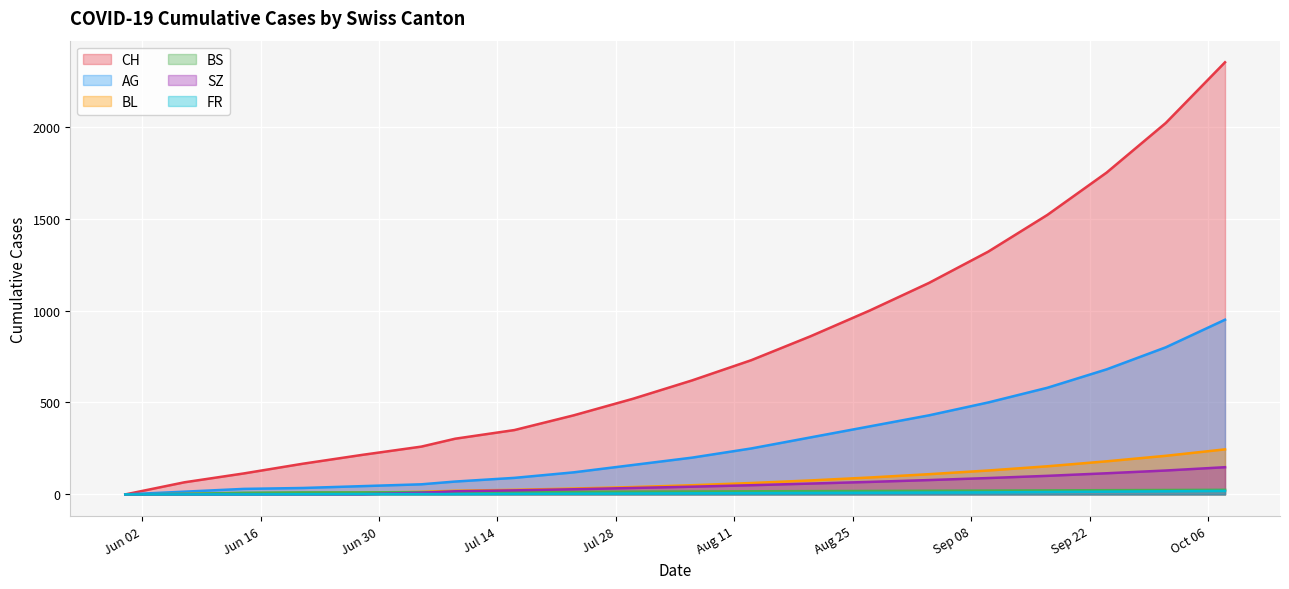

At which category is the sum across all series the highest?

2020-10-11